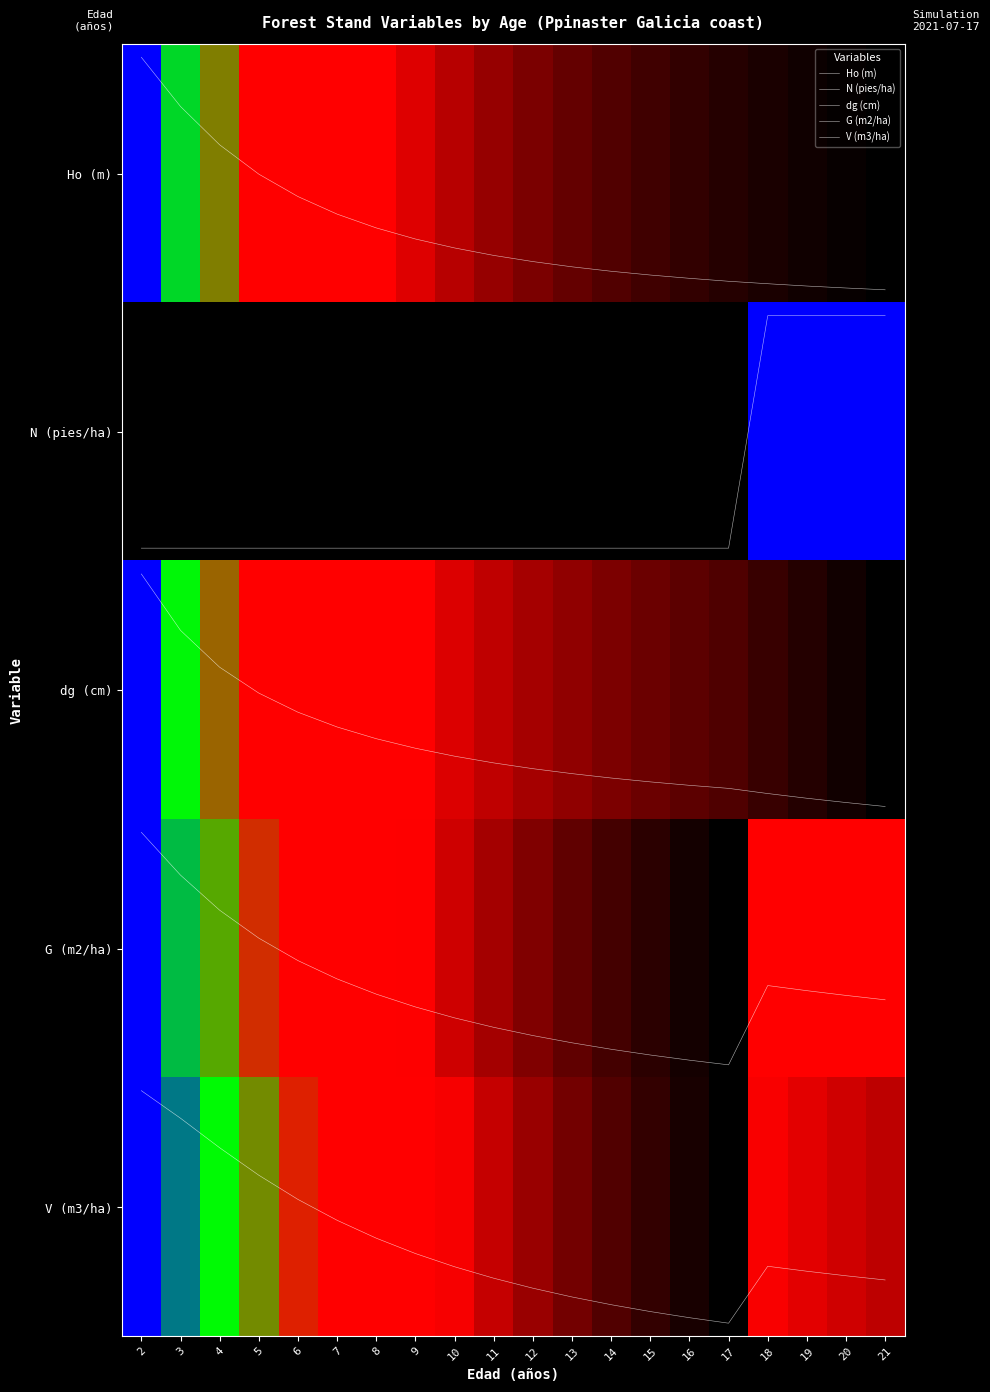

Between 9 and 14, which series saw the biggest shift?

V (m3/ha)